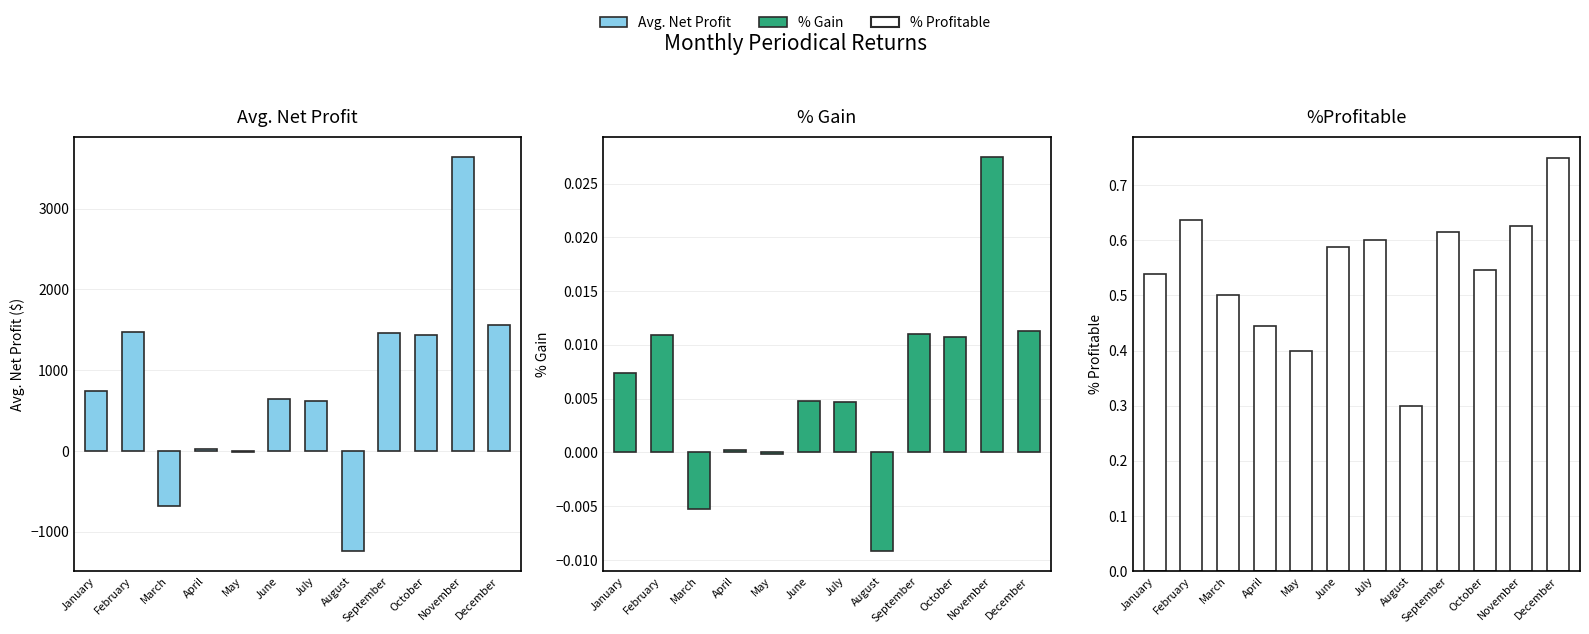

How many values in the % Gain series are below 0?

3